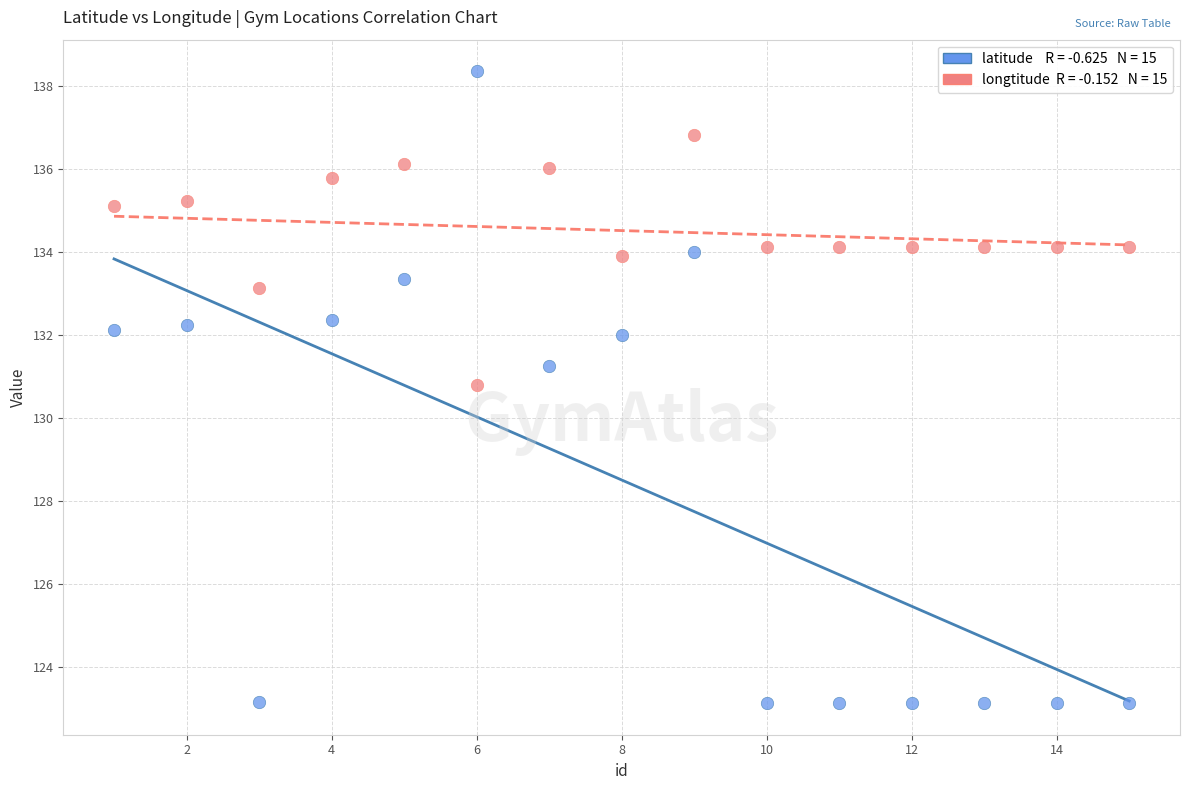

Across all data points, what is the range of X values (max minus min)?

14.0